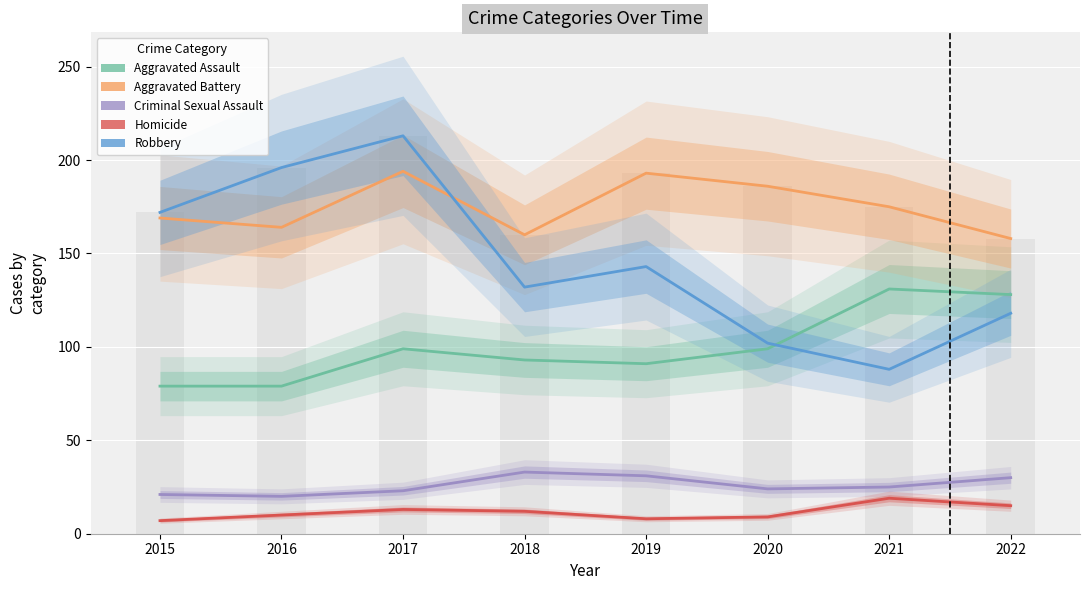

What is the total value across all series at 2017?

542